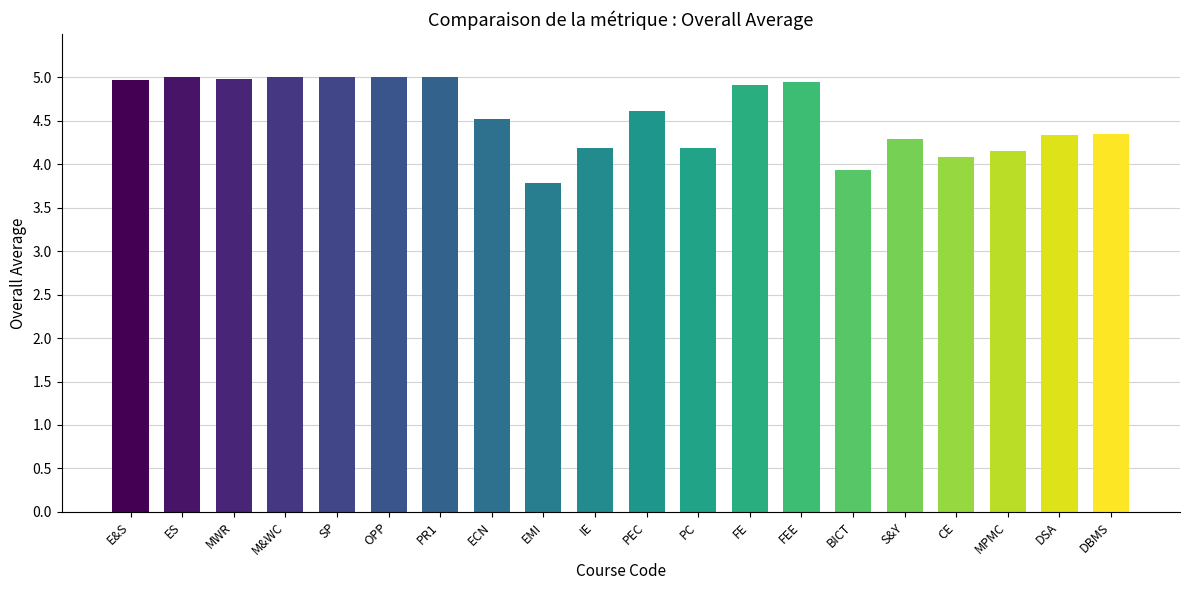

Which label corresponds to the smallest value in the chart?

EMI